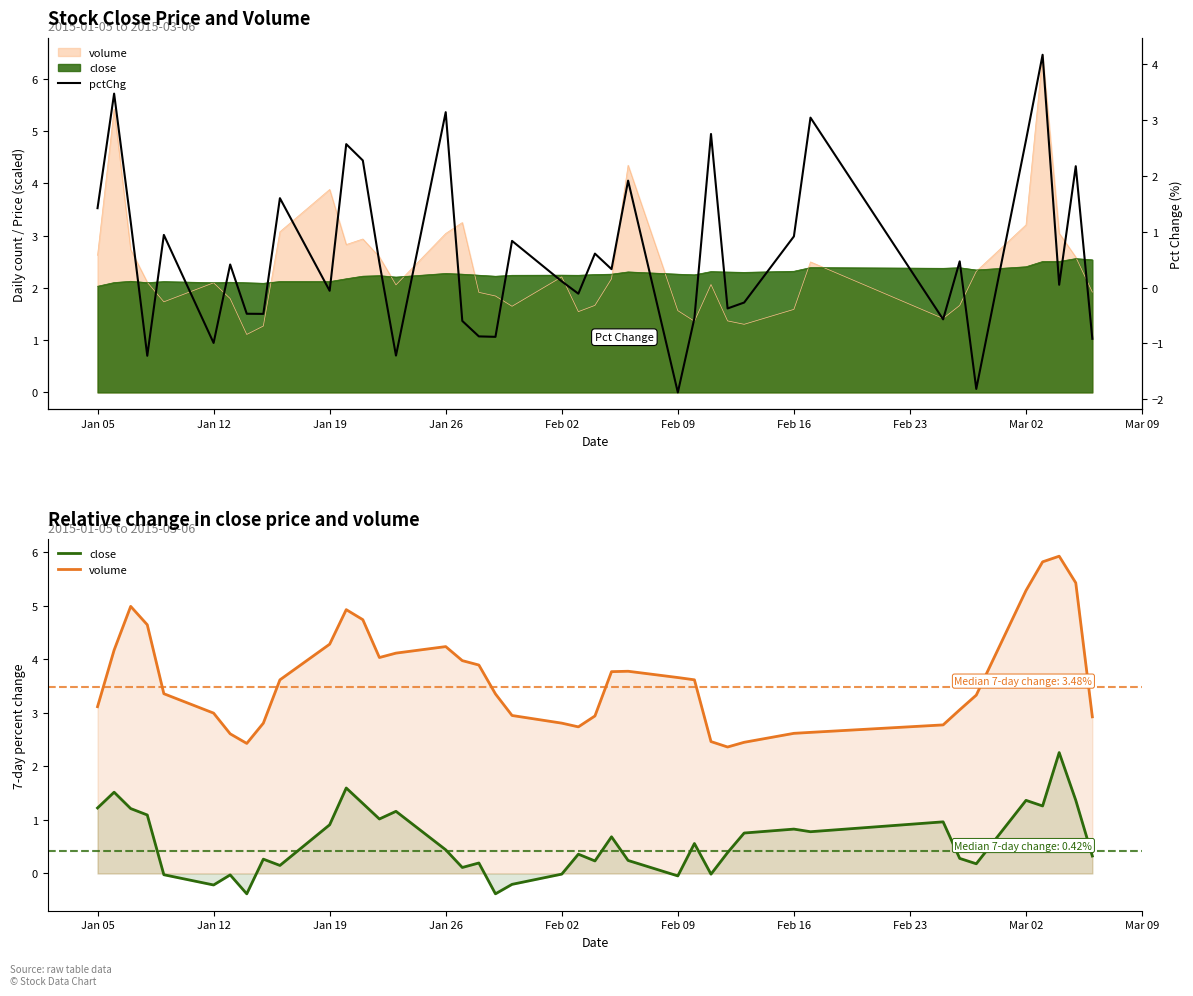

What is the value of the pctChg point at the 2nd from the left?

3.5